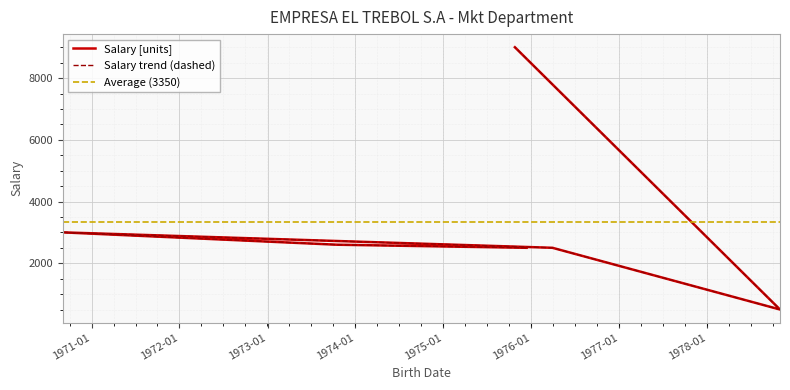

What is the average value?

3350